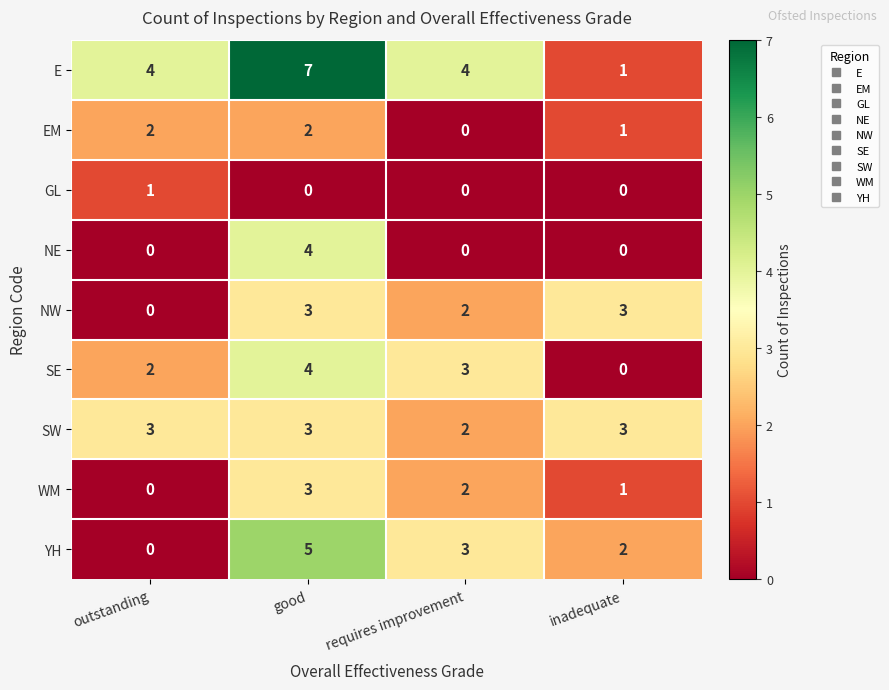

Which series has the widest spread of values?

E